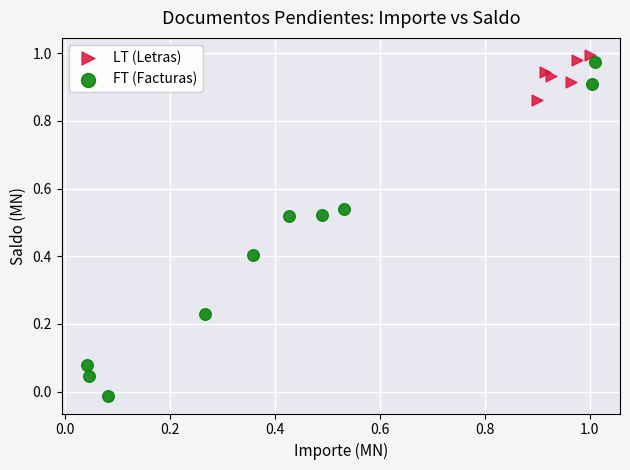

Which series has the largest Y range (max minus min)?

FT (Facturas)